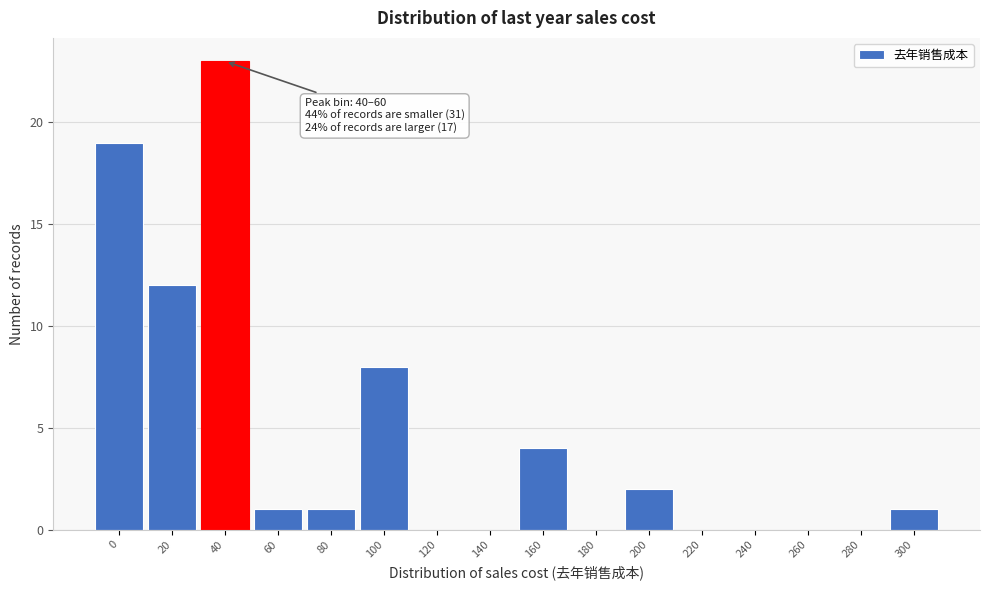

Reading left to right, list all the values displayed in this chart.

0=19	20=12	40=23	60=1	80=1	100=8	120=0	140=0	160=4	180=0	200=2	220=0	240=0	260=0	280=0	300=1